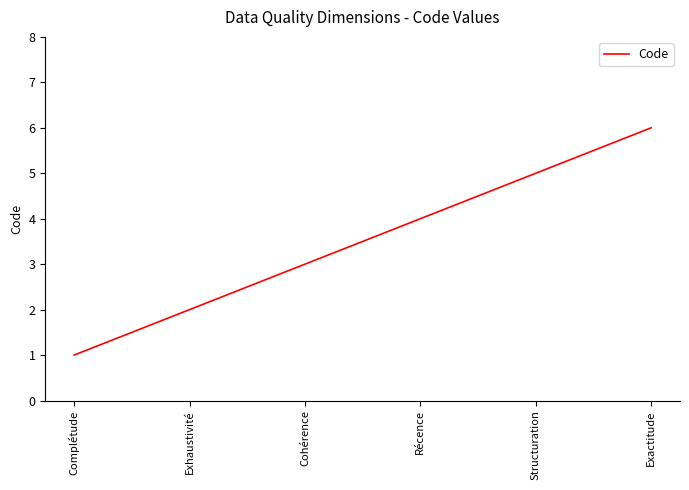

What is the greatest value displayed?

6